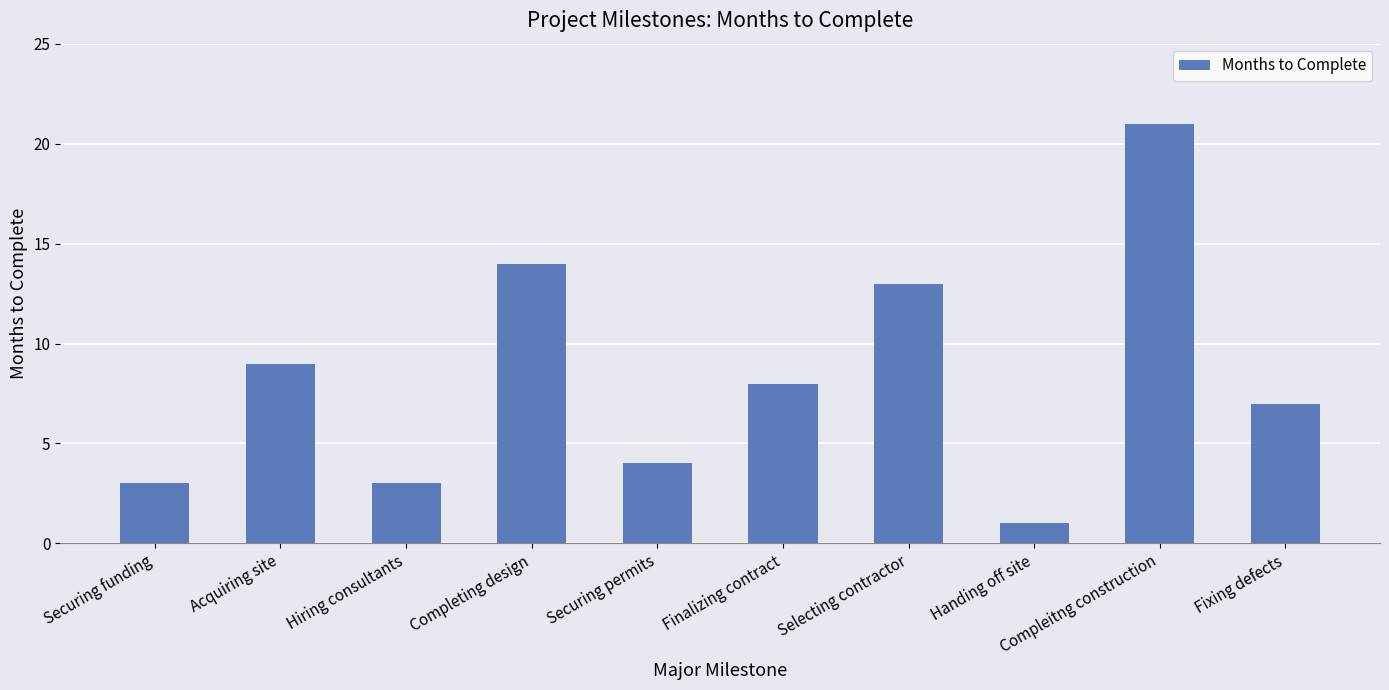

What position from the right is Completing design?

7